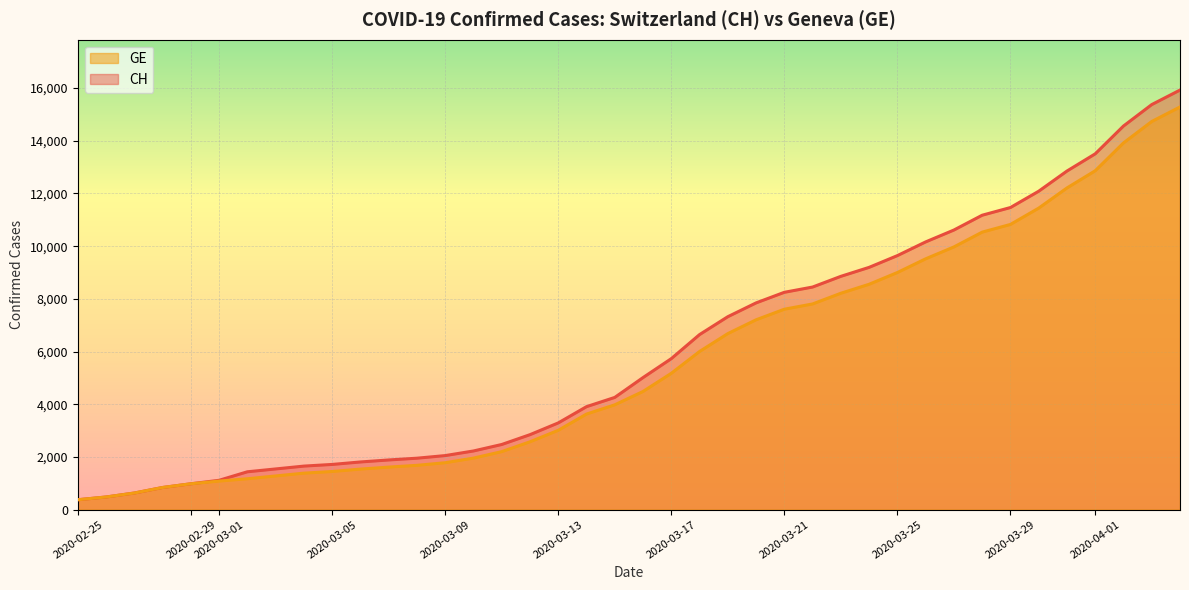

Reading left to right, what are all the values shown in this chart?

CH: 2020-02-25=375	2020-02-26=479	2020-02-27=630	2020-02-28=840	2020-02-29=981	2020-03-01=1113	2020-03-02=1436	2020-03-03=1544	2020-03-04=1652	2020-03-05=1715	2020-03-06=1809	2020-03-07=1885	2020-03-08=1952	2020-03-09=2051	2020-03-10=2226	2020-03-11=2472	2020-03-12=2845	2020-03-13=3291	2020-03-14=3908	2020-03-15=4259	2020-03-16=5012	2020-03-17=5731	2020-03-18=6644	2020-03-19=7323	2020-03-20=7847	2020-03-21=8249	2020-03-22=8449	2020-03-23=8855	2020-03-24=9196	2020-03-25=9642	2020-03-26=10162	2020-03-27=10613	2020-03-28=11175	2020-03-29=11467	2020-03-30=12086	2020-03-31=12852	2020-04-01=13505	2020-04-02=14561	2020-04-03=15375	2020-04-04=15926
GE: 2020-02-25=375	2020-02-26=479	2020-02-27=630	2020-02-28=840	2020-02-29=981	2020-03-01=1083	2020-03-02=1171	2020-03-03=1278	2020-03-04=1384	2020-03-05=1447	2020-03-06=1538	2020-03-07=1614	2020-03-08=1681	2020-03-09=1780	2020-03-10=1955	2020-03-11=2201	2020-03-12=2574	2020-03-13=3010	2020-03-14=3627	2020-03-15=3978	2020-03-16=4485	2020-03-17=5174	2020-03-18=6002	2020-03-19=6681	2020-03-20=7205	2020-03-21=7607	2020-03-22=7807	2020-03-23=8213	2020-03-24=8554	2020-03-25=9000	2020-03-26=9520	2020-03-27=9971	2020-03-28=10533	2020-03-29=10825	2020-03-30=11444	2020-03-31=12210	2020-04-01=12863	2020-04-02=13919	2020-04-03=14733	2020-04-04=15284